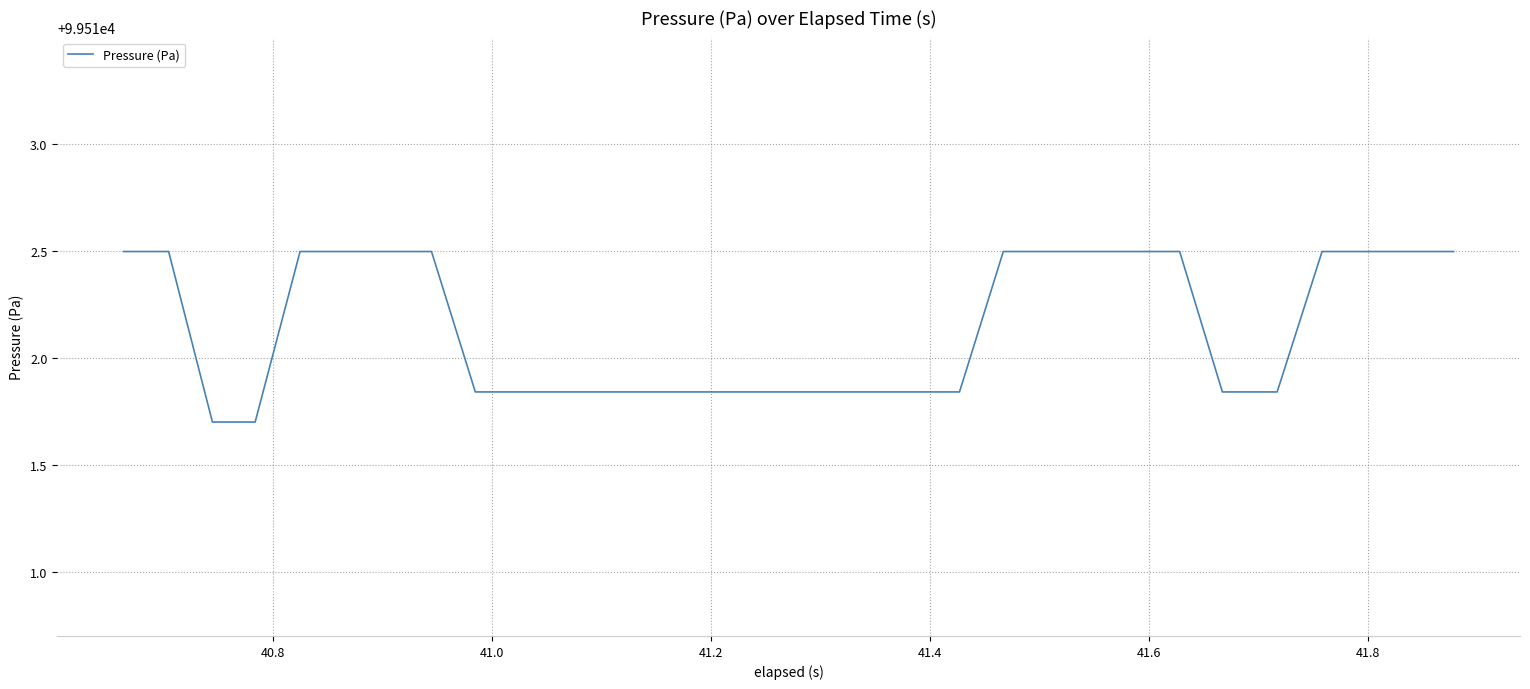

What is the greatest value displayed?

99512.5